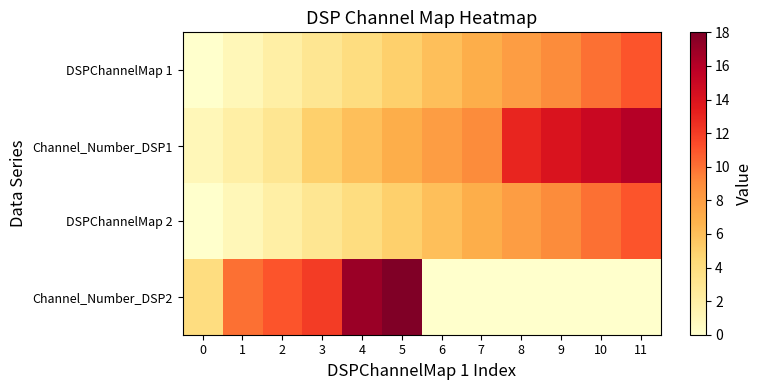

What is the spread (max minus min) of values at 6?

8